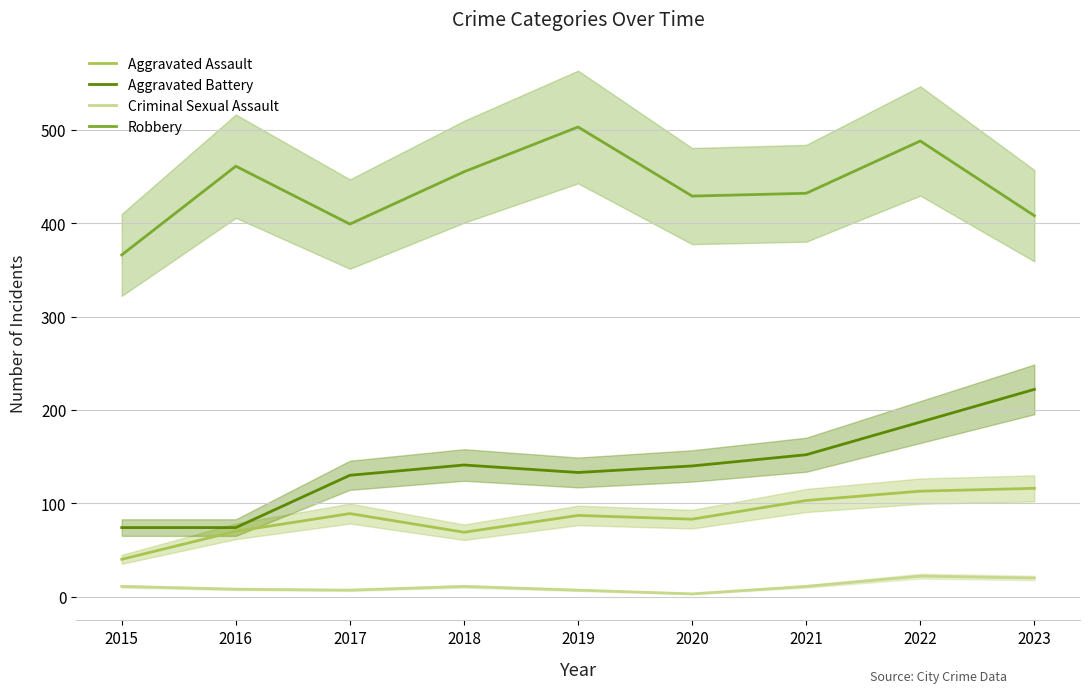

What is the total value across all series at 2020?

655